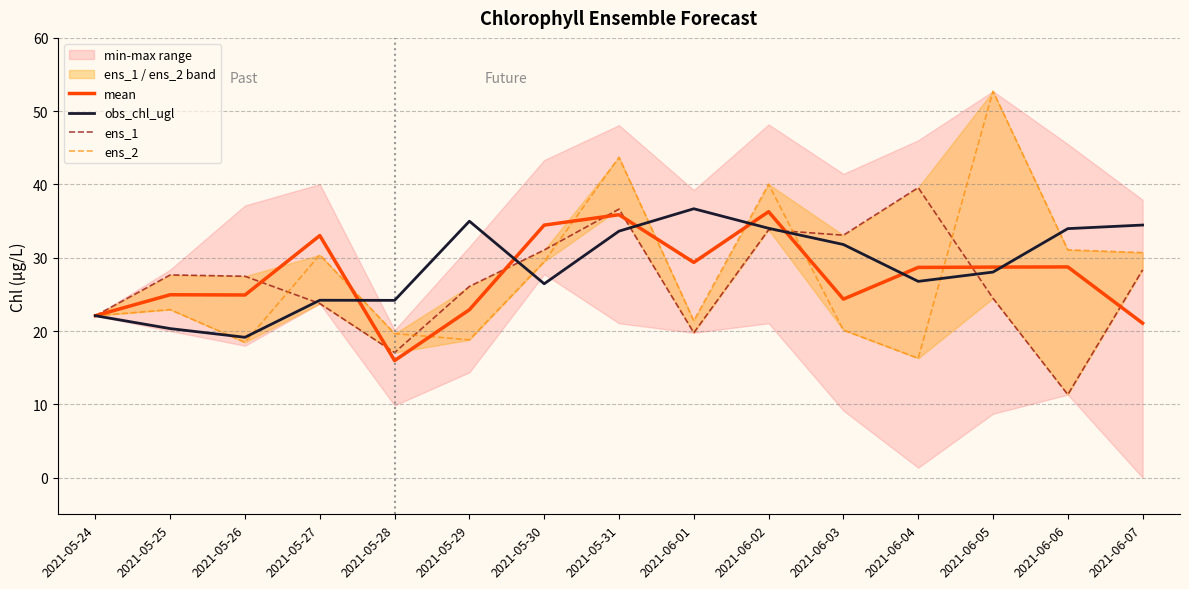

What is the label of the 11th point from the left?

2021-06-03